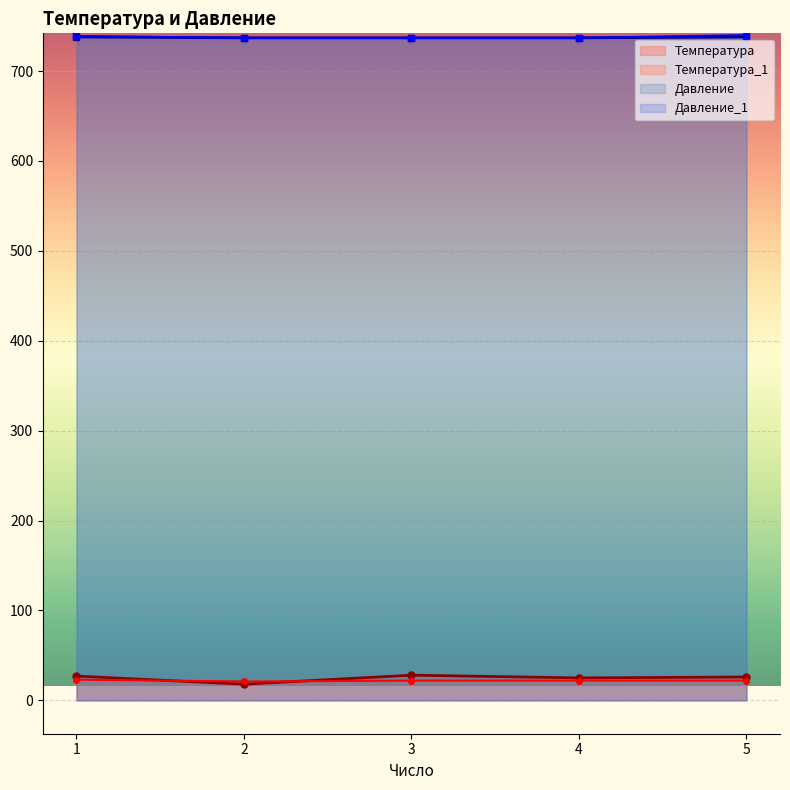

What is the difference between the Температура_1 values at 5 and 1?

1